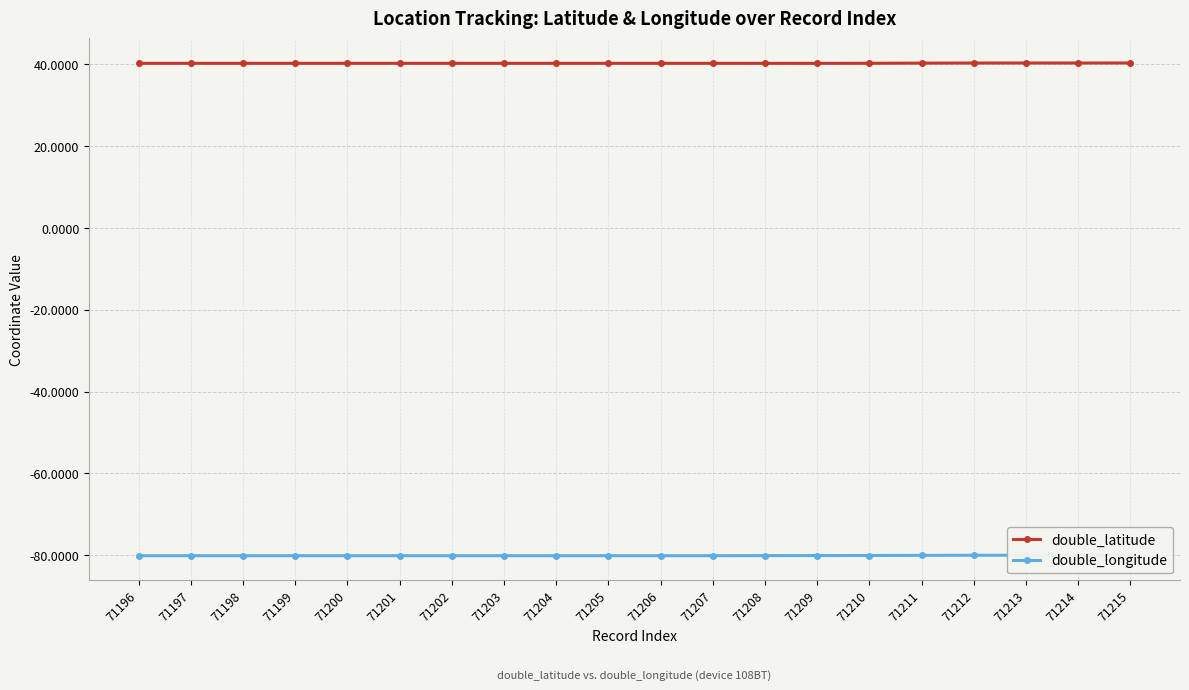

What is the total value across all series at 71206?

-39.9